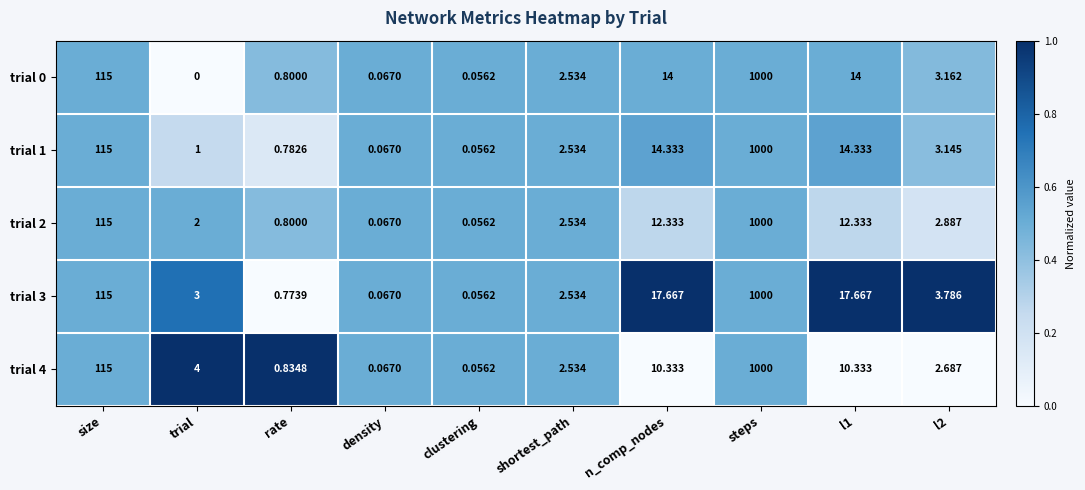

What is the total value across all series at n_comp_nodes?

68.7